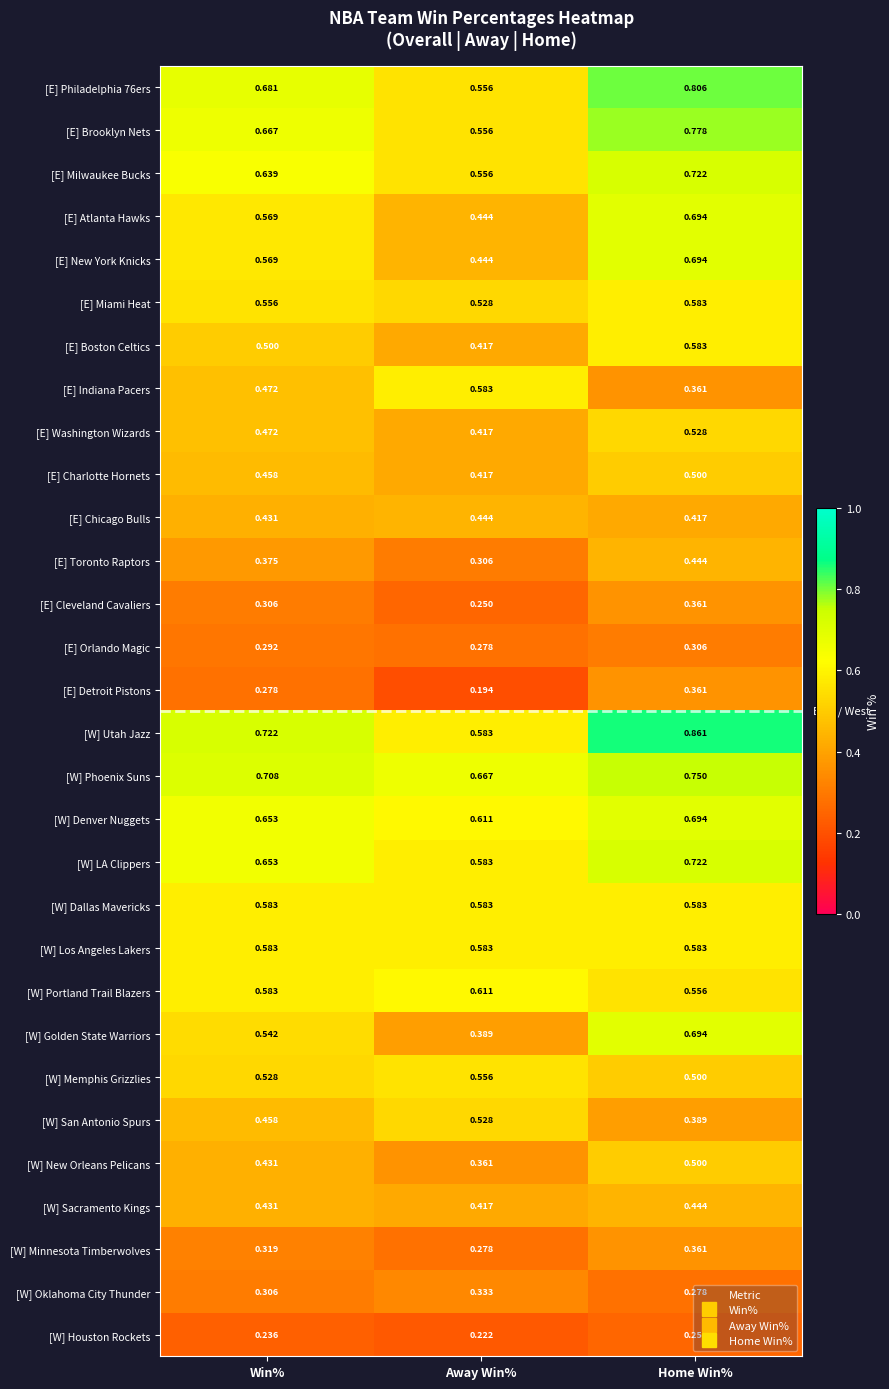

Which category has the lowest value in the [W] San Antonio Spurs series?

Home Win%